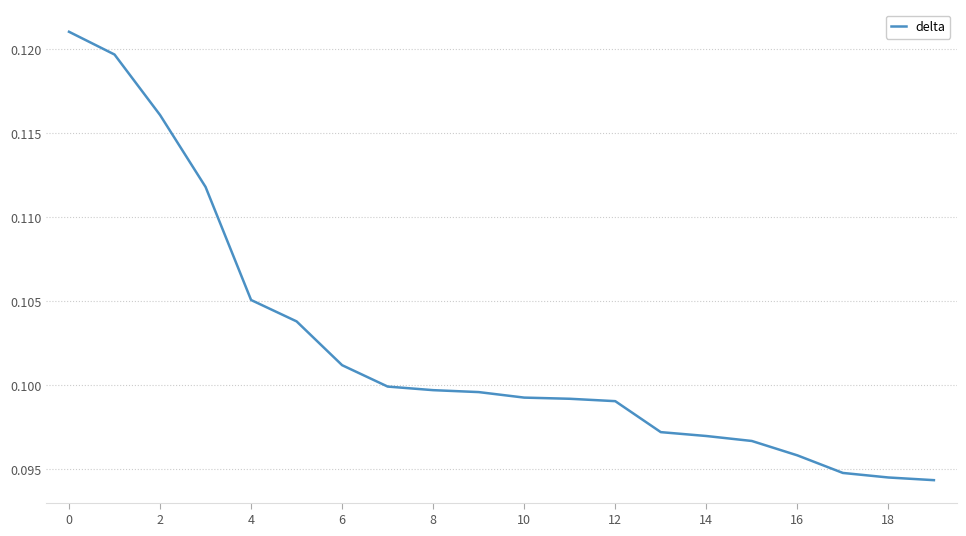

Count the values in the range 0 to 1.

20